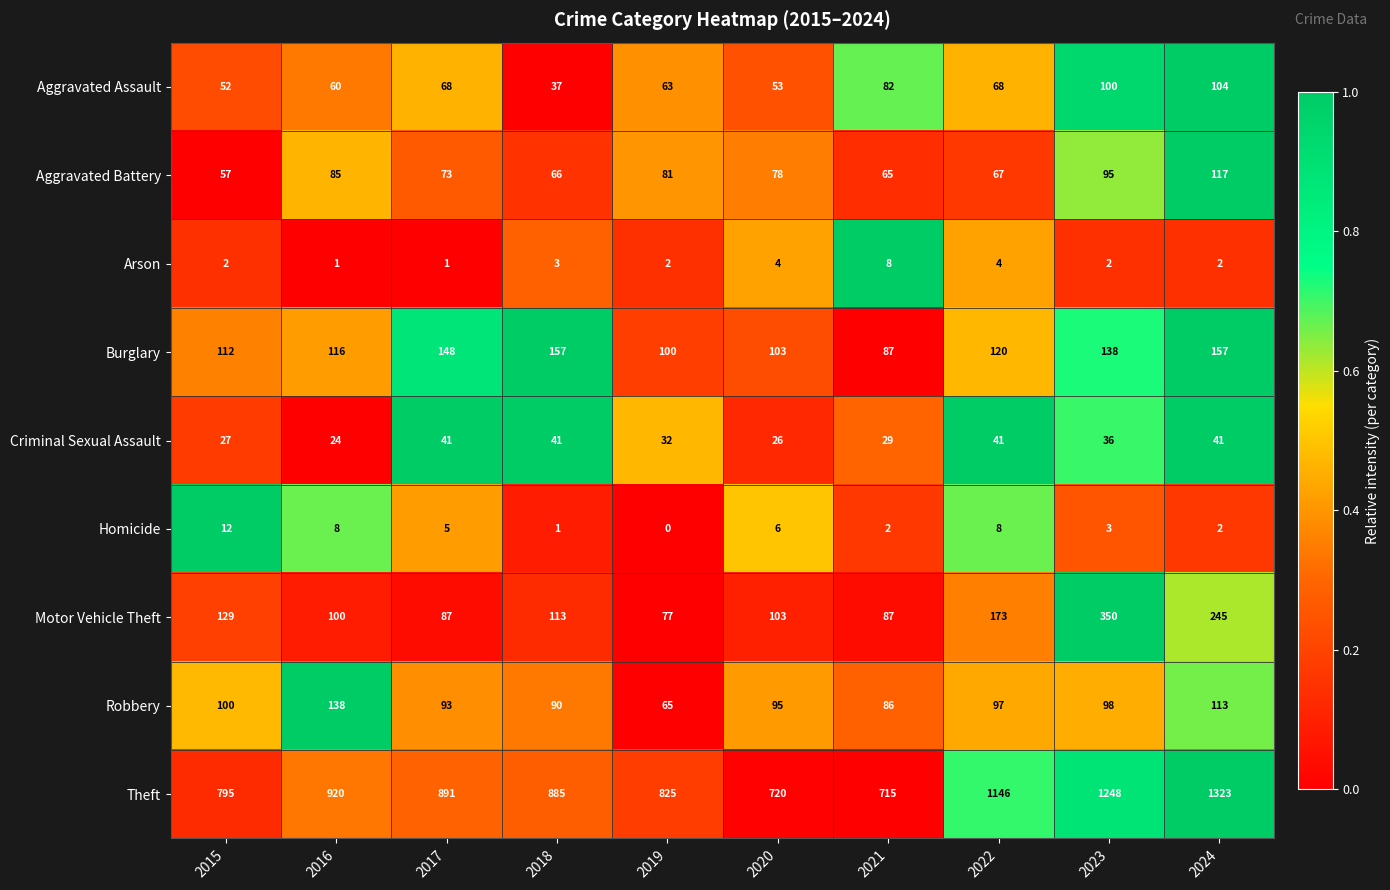

The value of Arson at 2020 is 4. True or false?

True